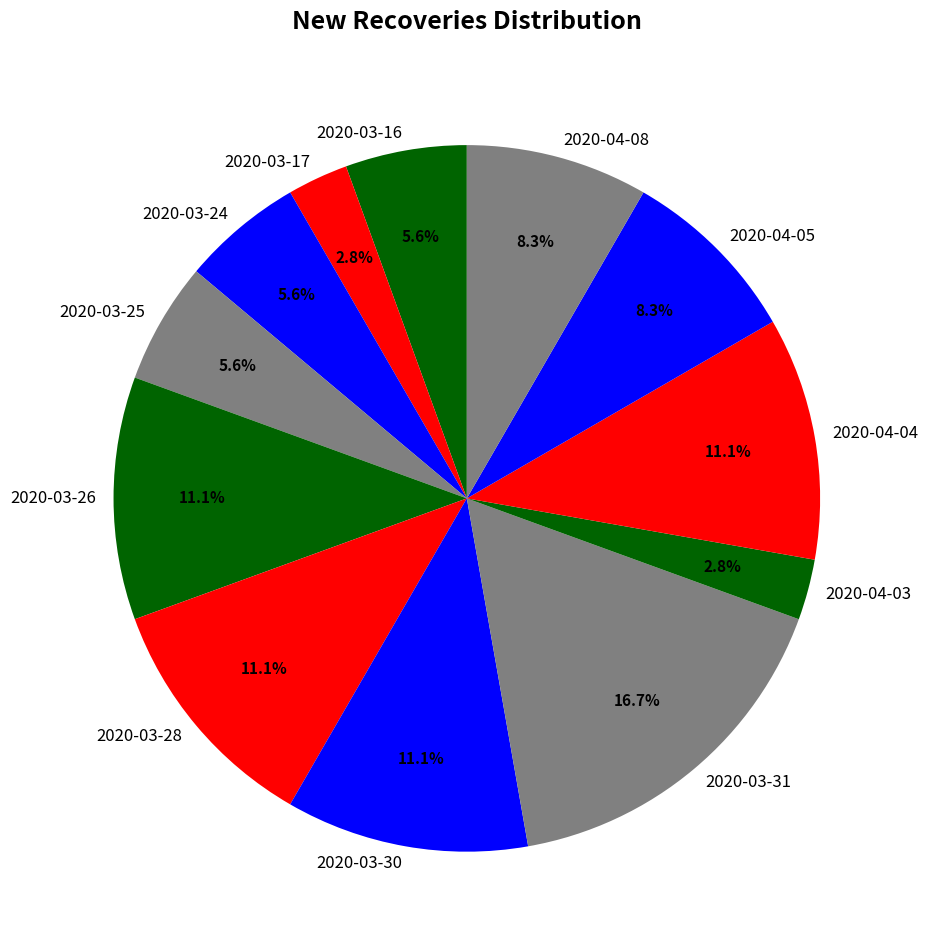

What is the total percentage of 2020-04-08 and 2020-03-17?

11.1%